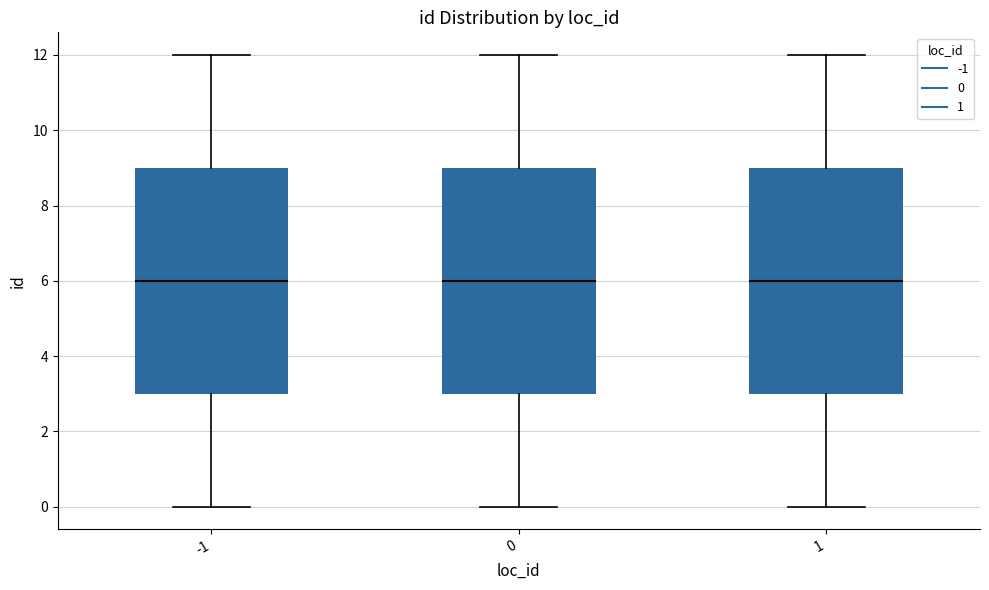

Reading left to right, transcribe this box plot: for each box, give where its median line is, the range the box spans, and where its two whiskers end, as read against the y-axis. The values are not printed on the chart, so give them approximately, as read against the axis.

-1: median 6, box 3 to 9, whiskers 0 to 12
0: median 6, box 3 to 9, whiskers 0 to 12
1: median 6, box 3 to 9, whiskers 0 to 12